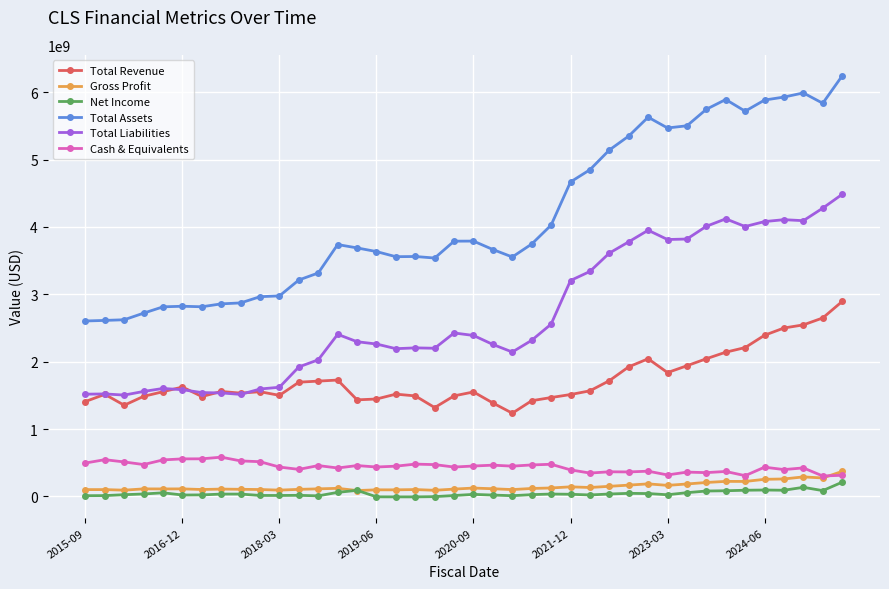

Which series has the largest total across all categories?

Total Assets